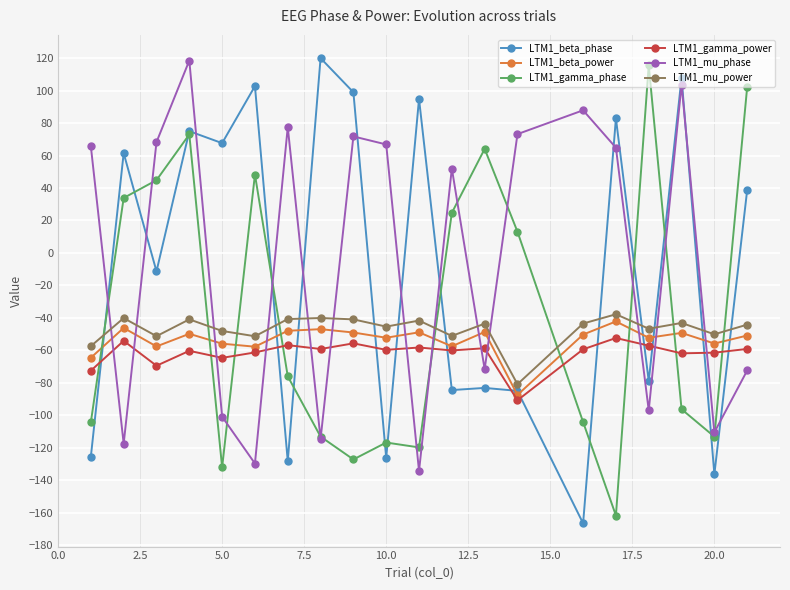

What is the value of the LTM1_gamma_power point at the 15th from the left?

-59.4